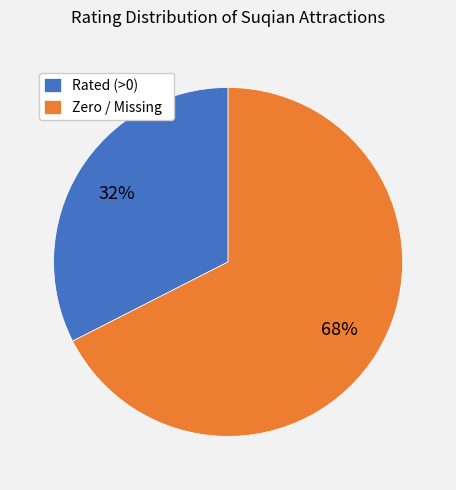

What is the smallest slice in the pie chart?

Rated (>0)